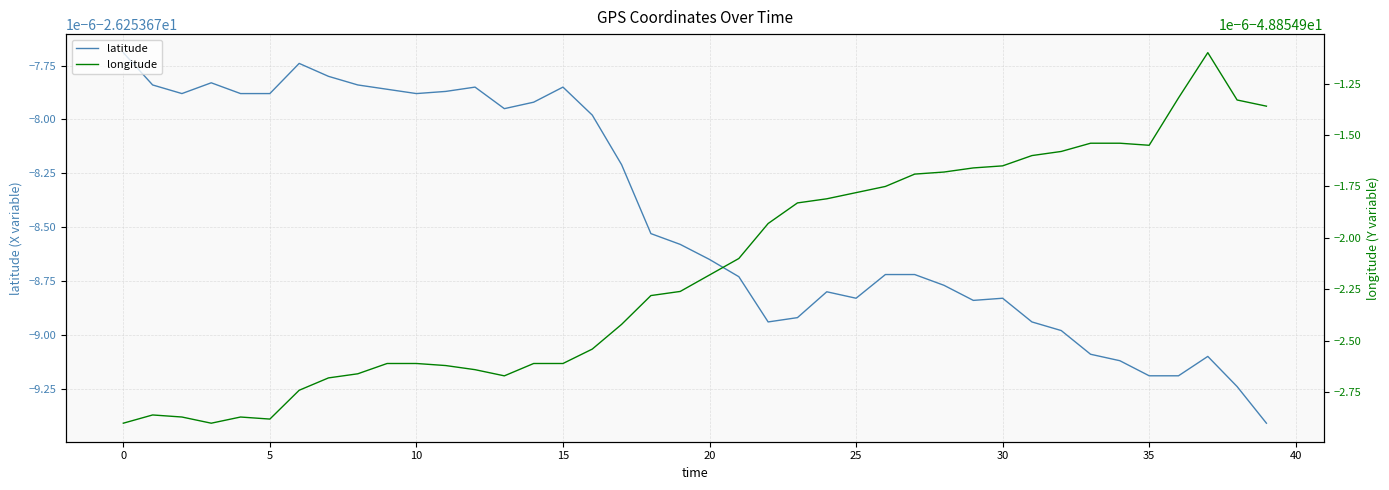

Count the number of categories in the chart.

40